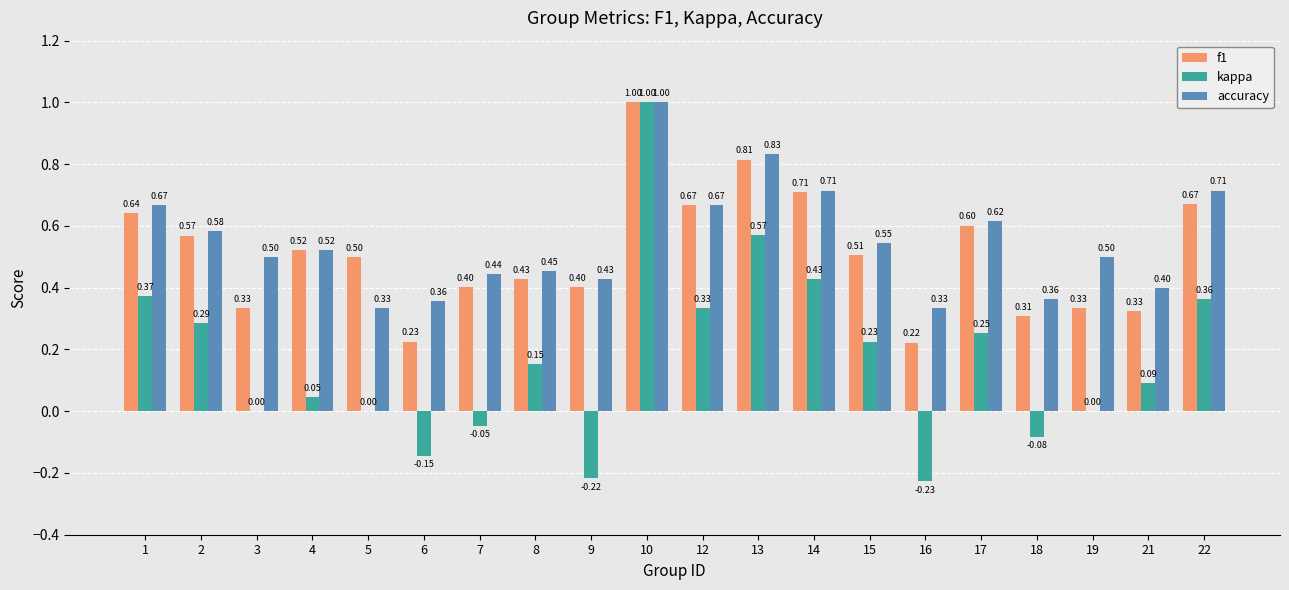

Does the chart contain stacked bars?

No